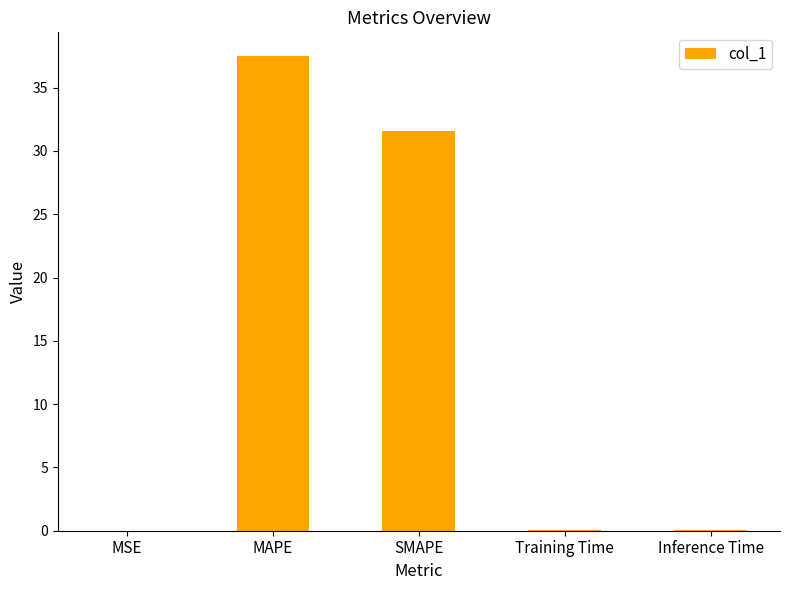

Where is the data nearest to the value 18?

SMAPE